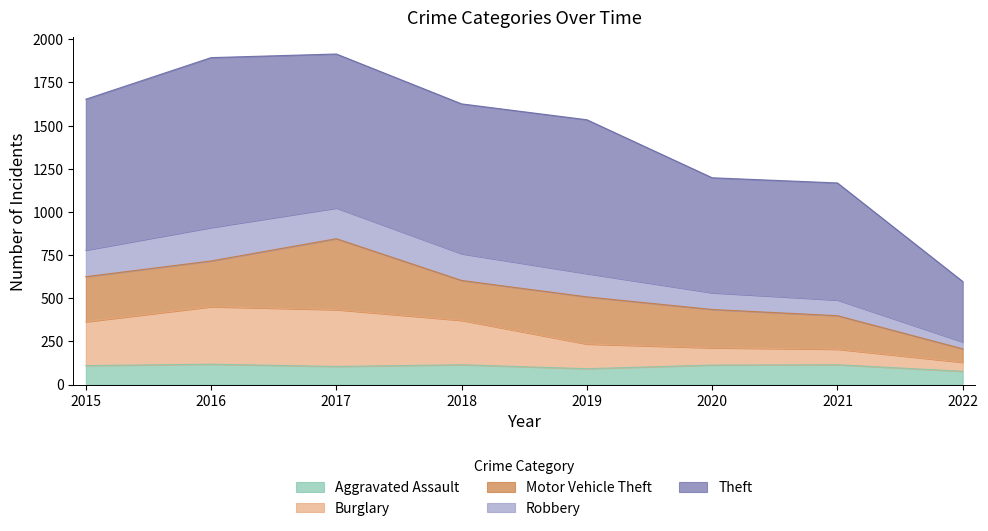

What is the total value across all series at 2015?

1653